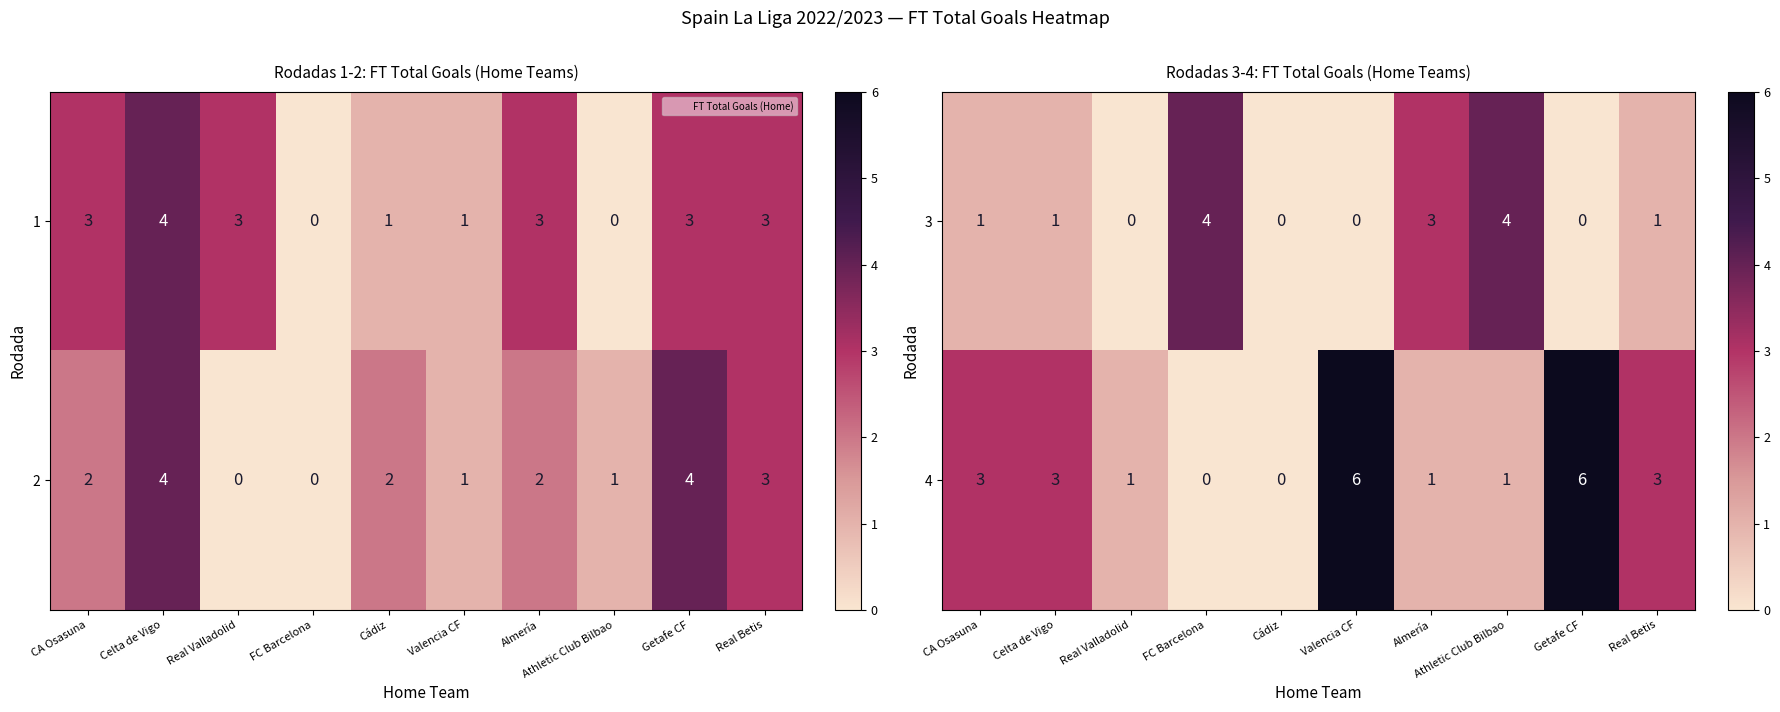

What is the difference between the maximum and minimum values in the 2 series?

4